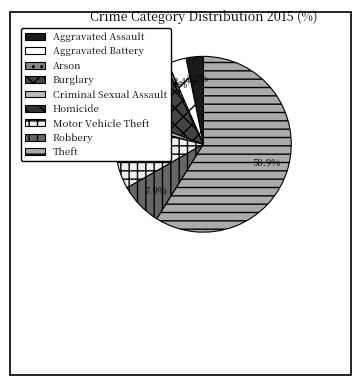

What percentage is the Aggravated Assault slice, to the nearest percent?

3%